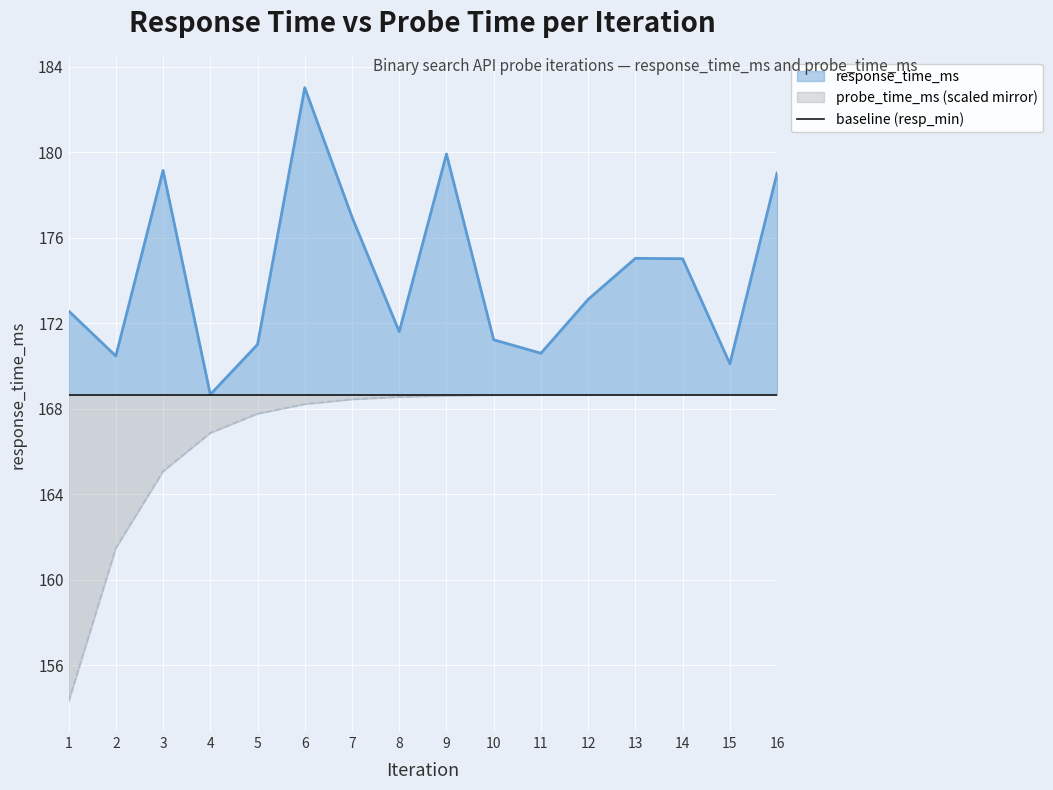

At which label does probe_time_ms_scaled first exceed 168?

6